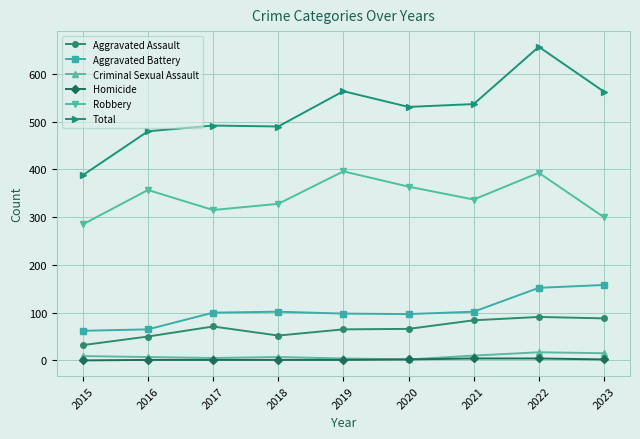

What is the value of the Robbery point at the 9th from the left?

300